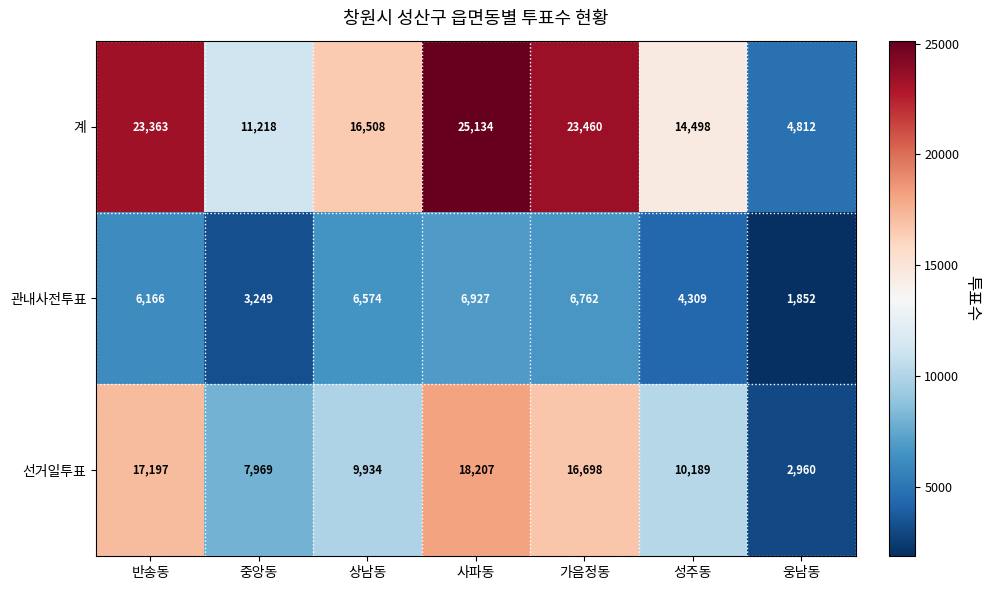

Where does the 계 series first go above 16508?

반송동